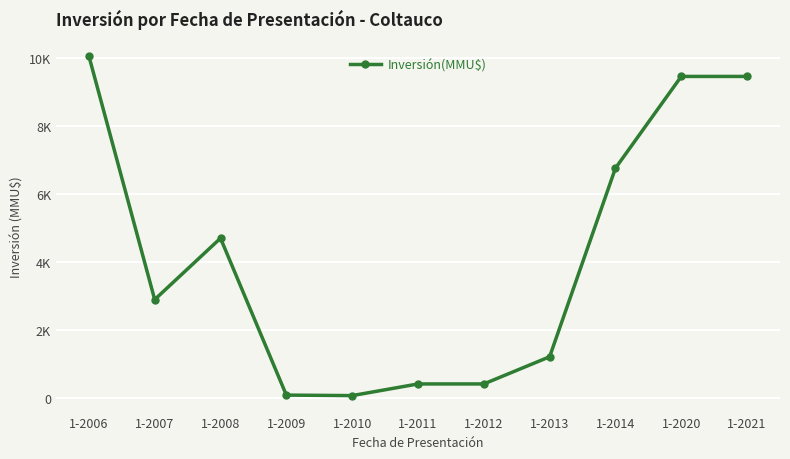

Is it true that the value at 1-2010 is 102?

False